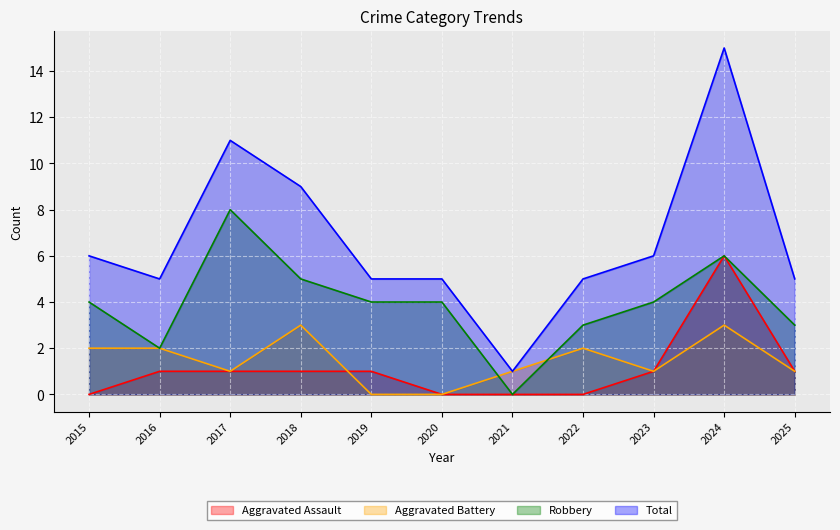

At which label does Robbery reach its peak?

2017